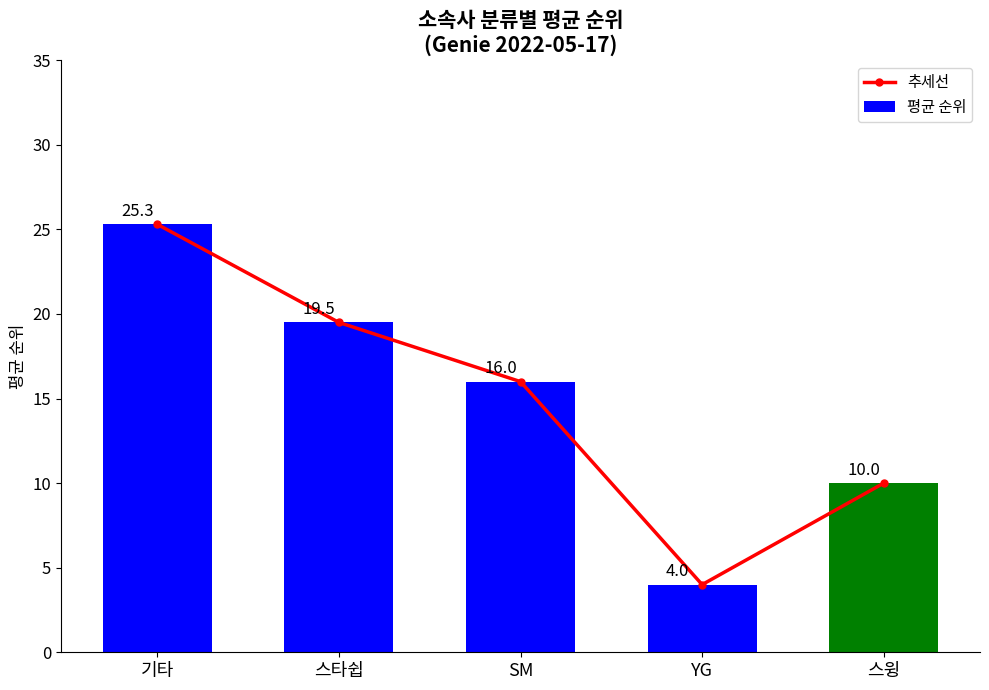

Is the value of 추세선 at 스윙 greater than the value of 평균 순위 at 스윙?

No